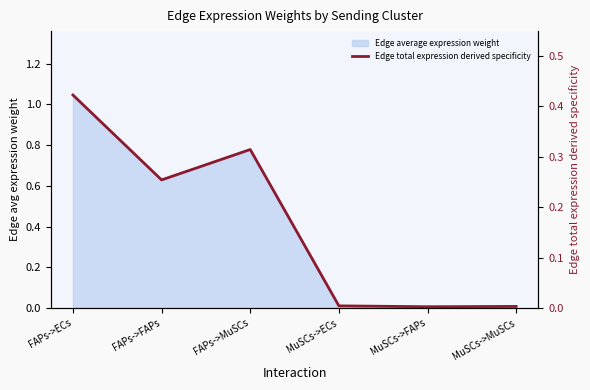

The value at MuSCs->FAPs is 0.0. True or false?

False